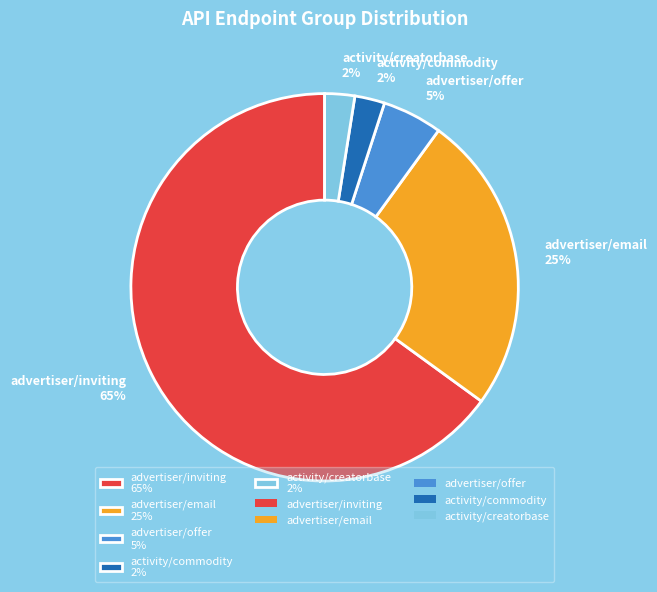

To the nearest percent, what is the average slice percentage?

20%